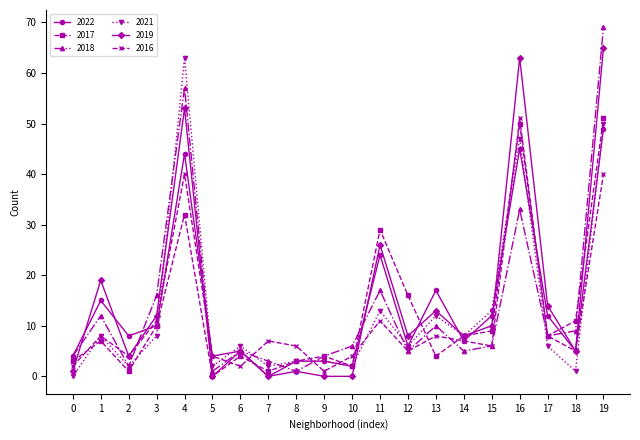

What is the difference between the maximum and minimum values in the 2019 series?

65